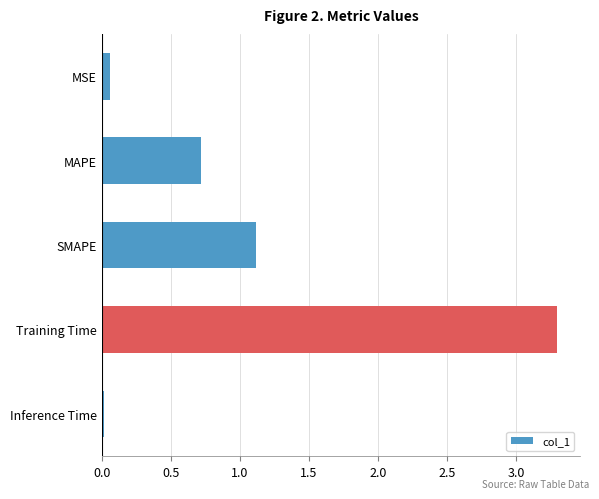

The chart shows a value of 1.1 at SMAPE. True or false?

True